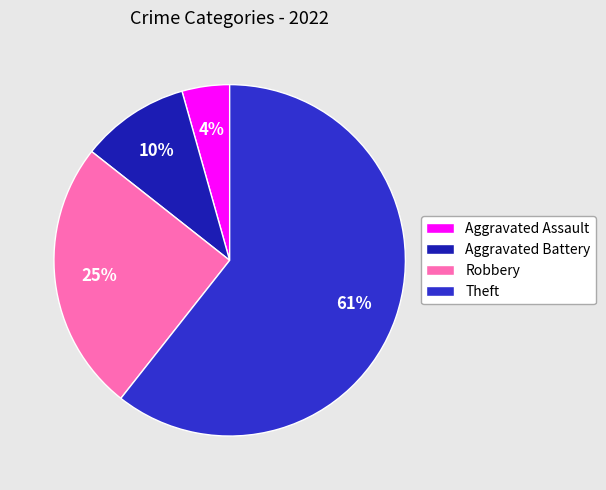

How much of the chart is everything except Theft?

39.4%